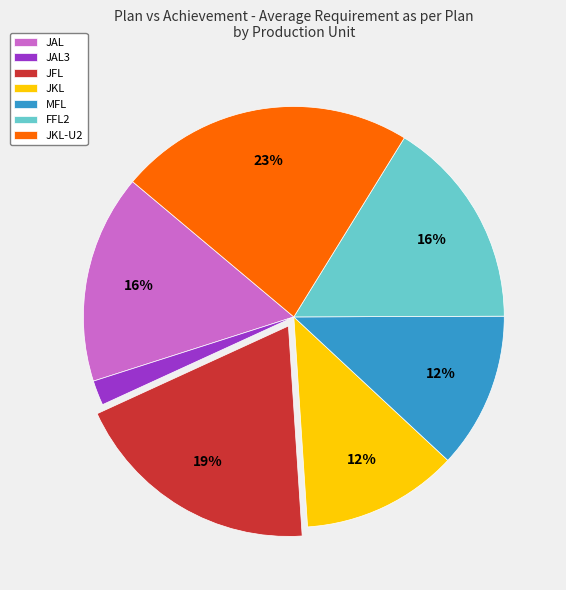

To the nearest percent, what is the difference between the largest and smallest slice percentages?

21%